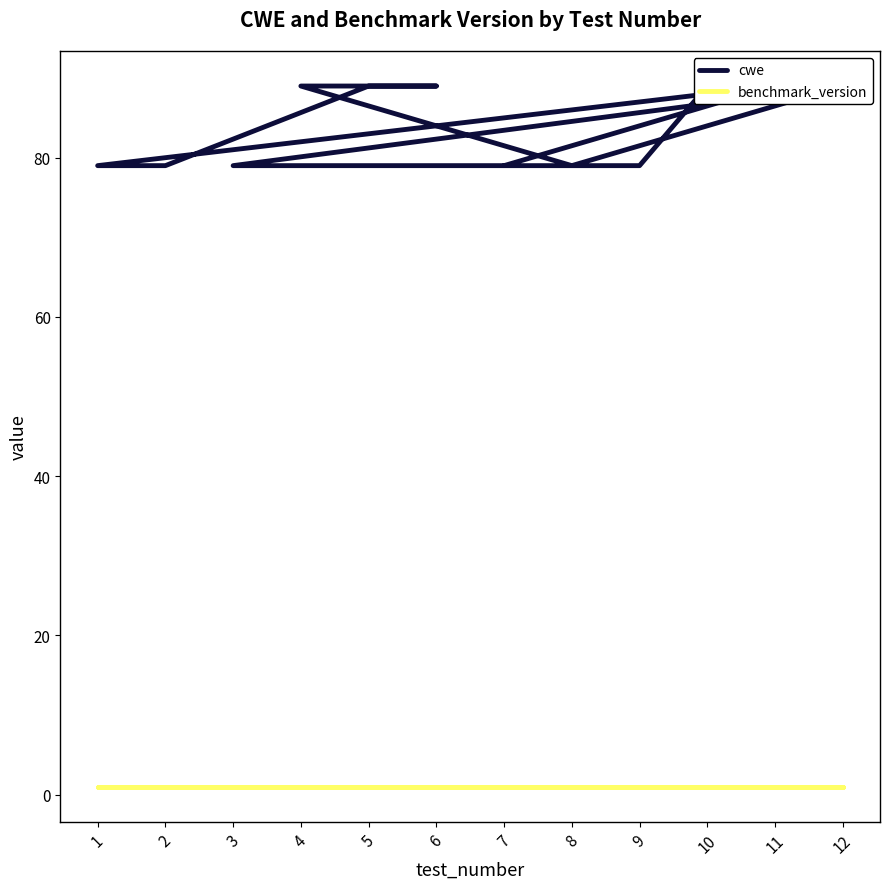

Rank the series by their average value, from lowest to highest.

benchmark_version, cwe